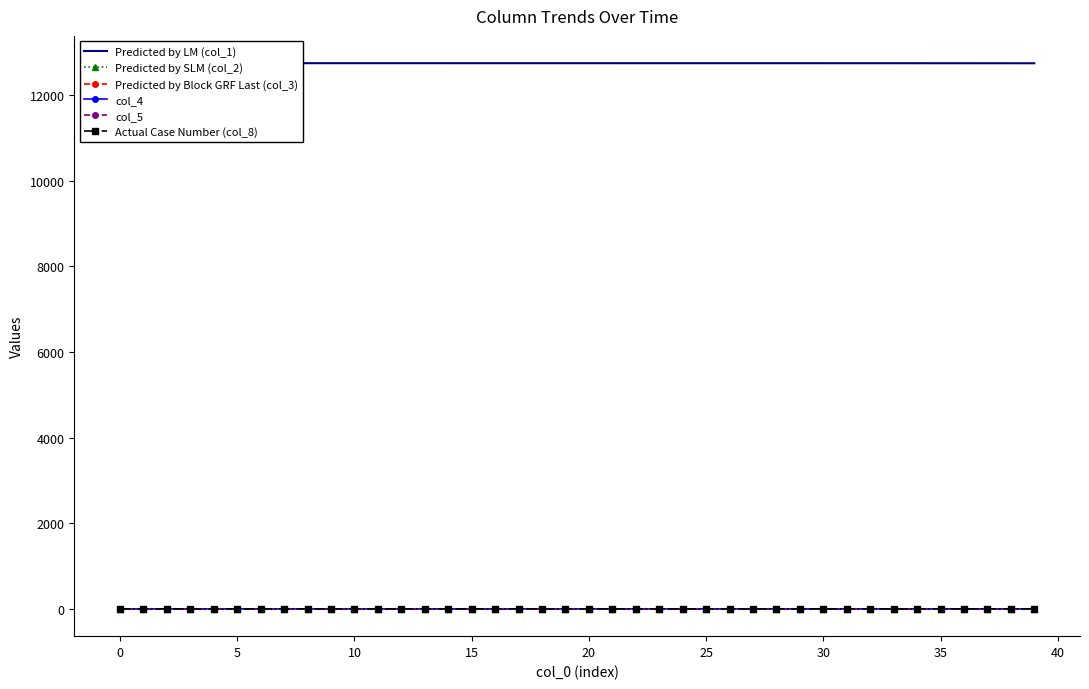

At how many categories does at least one series exceed 54?

40